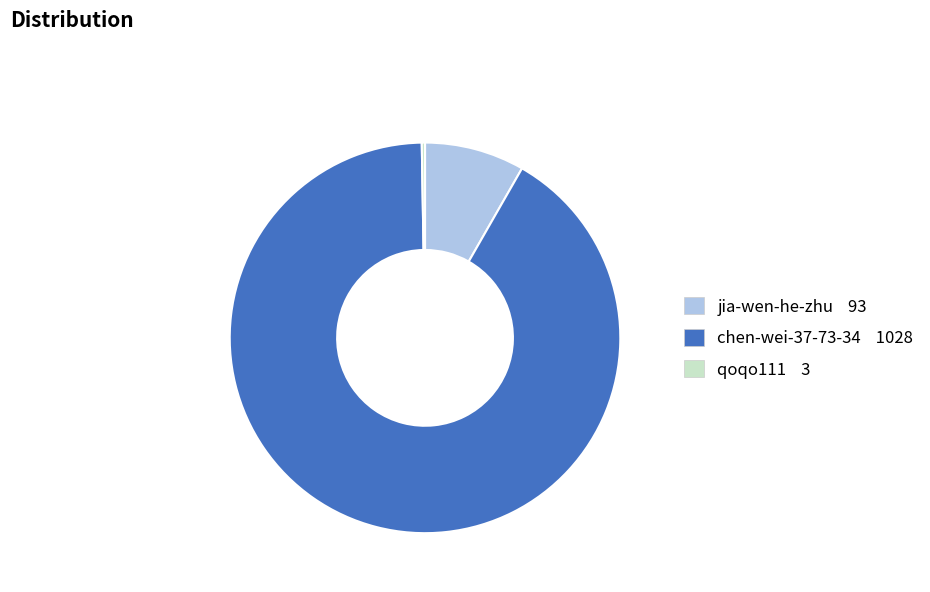

Is it true that chen-wei-37-73-34 is 99% of the pie?

False